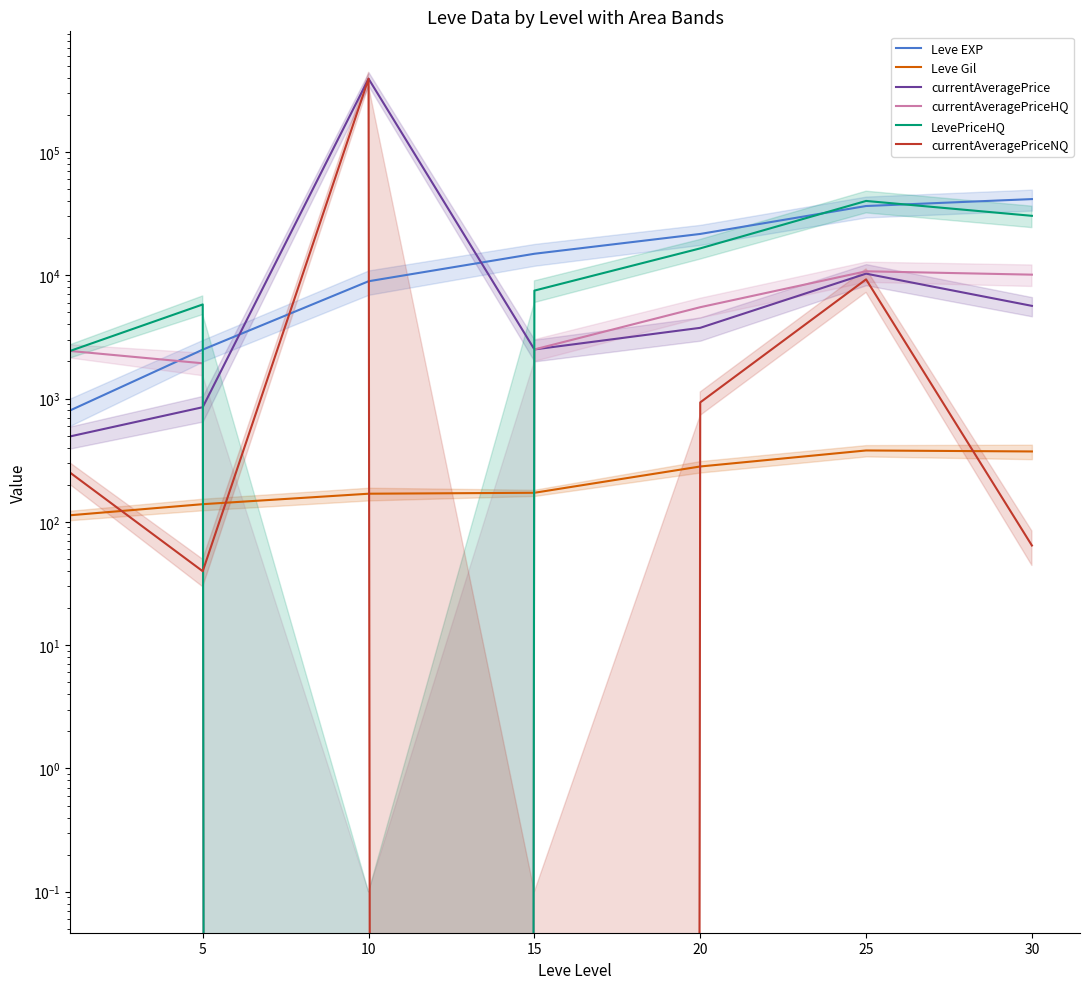

At which label does LevePriceHQ reach its minimum?

10